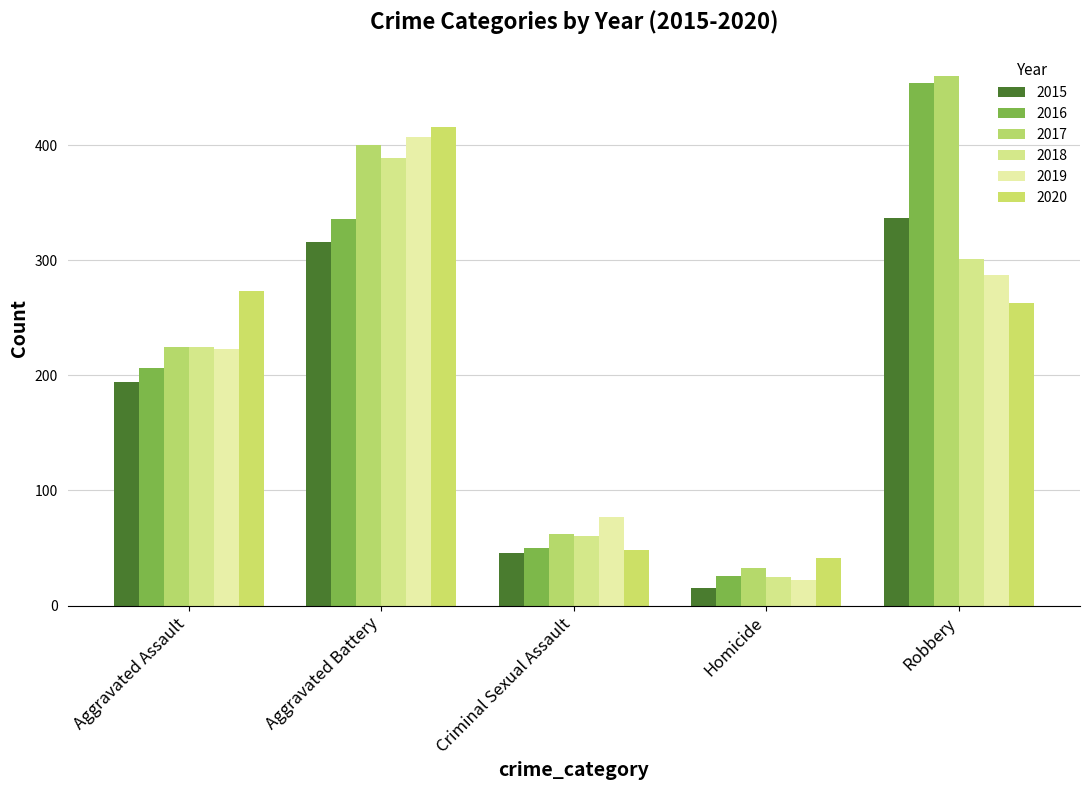

Which category has the highest value in the 2019 series?

Aggravated Battery